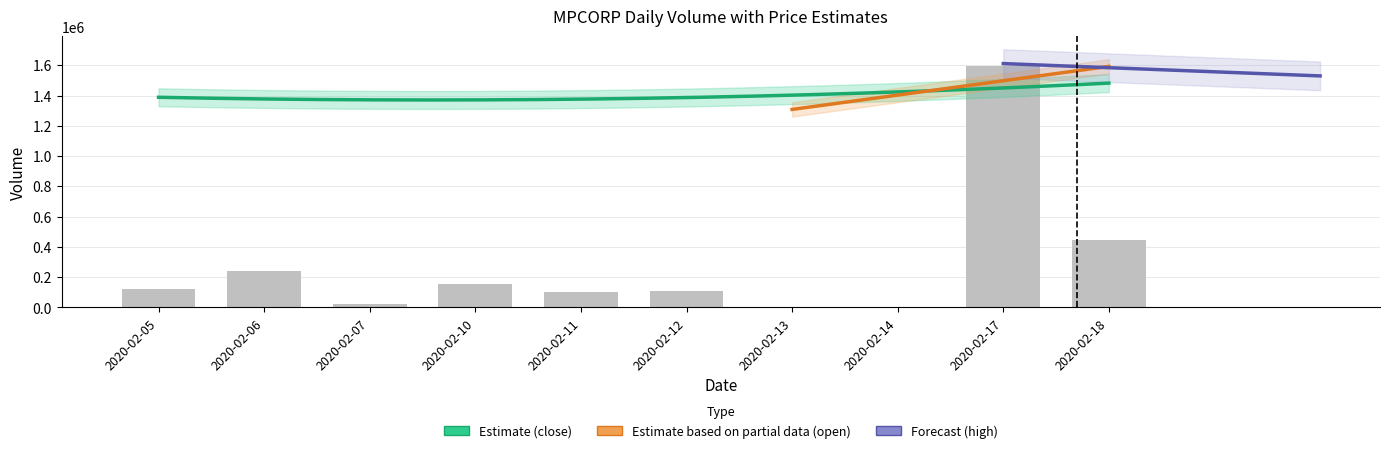

What is the change in value from 2020-02-06 to 2020-02-12?

-128100